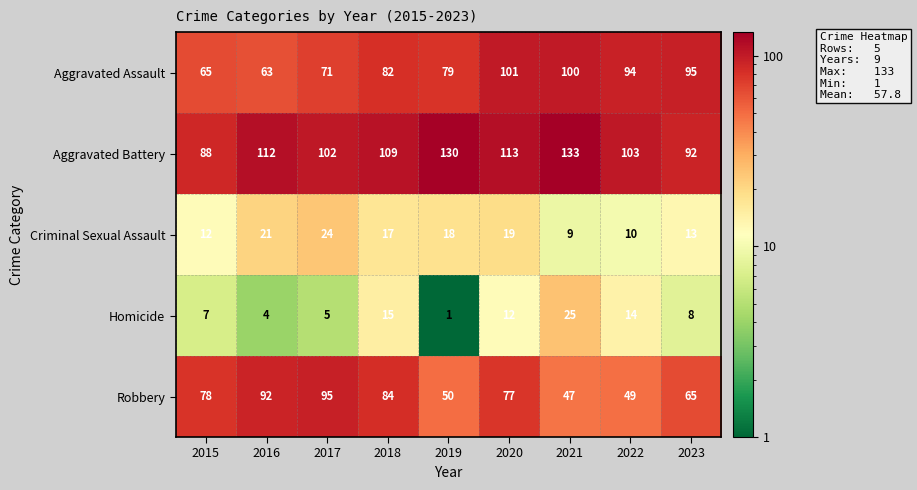

List the labels in order of Aggravated Battery value, largest first.

2021, 2019, 2020, 2016, 2018, 2022, 2017, 2023, 2015